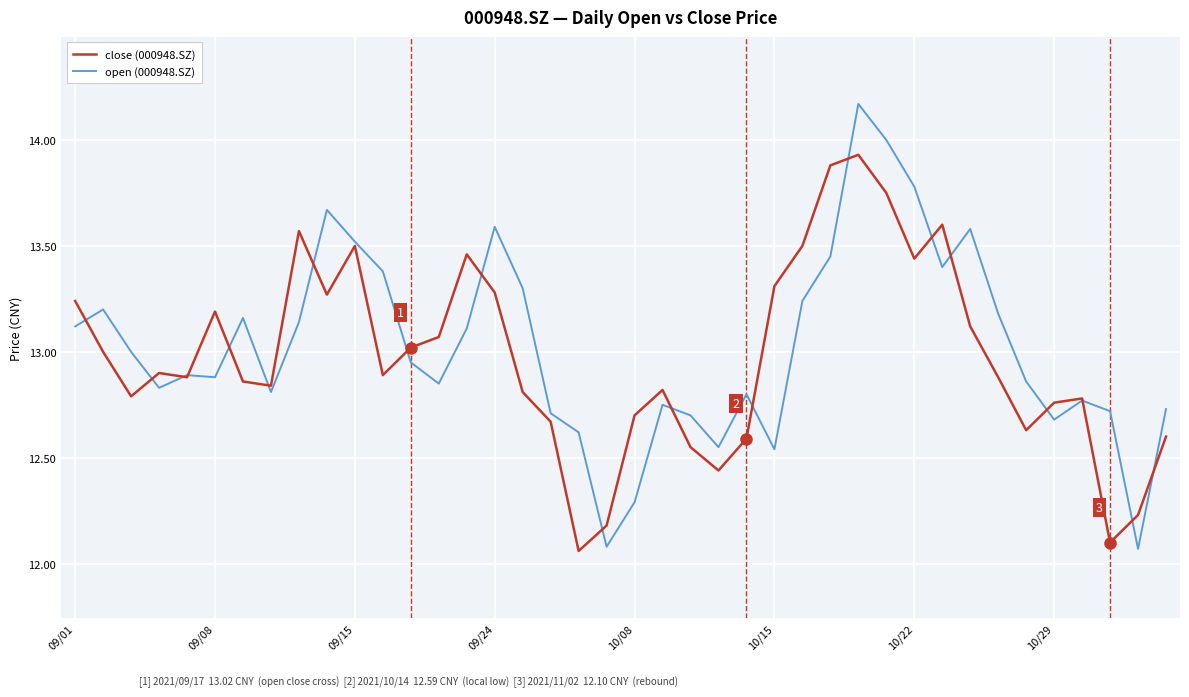

What is the sum of all close (000948.SZ) values?

519.1